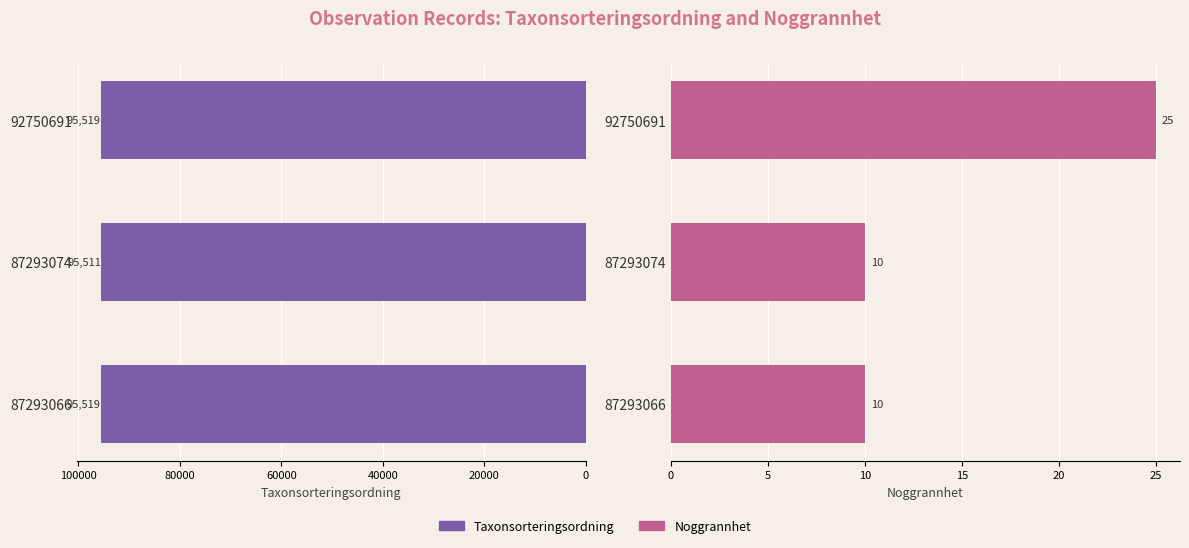

How many bars are there in each group?

2